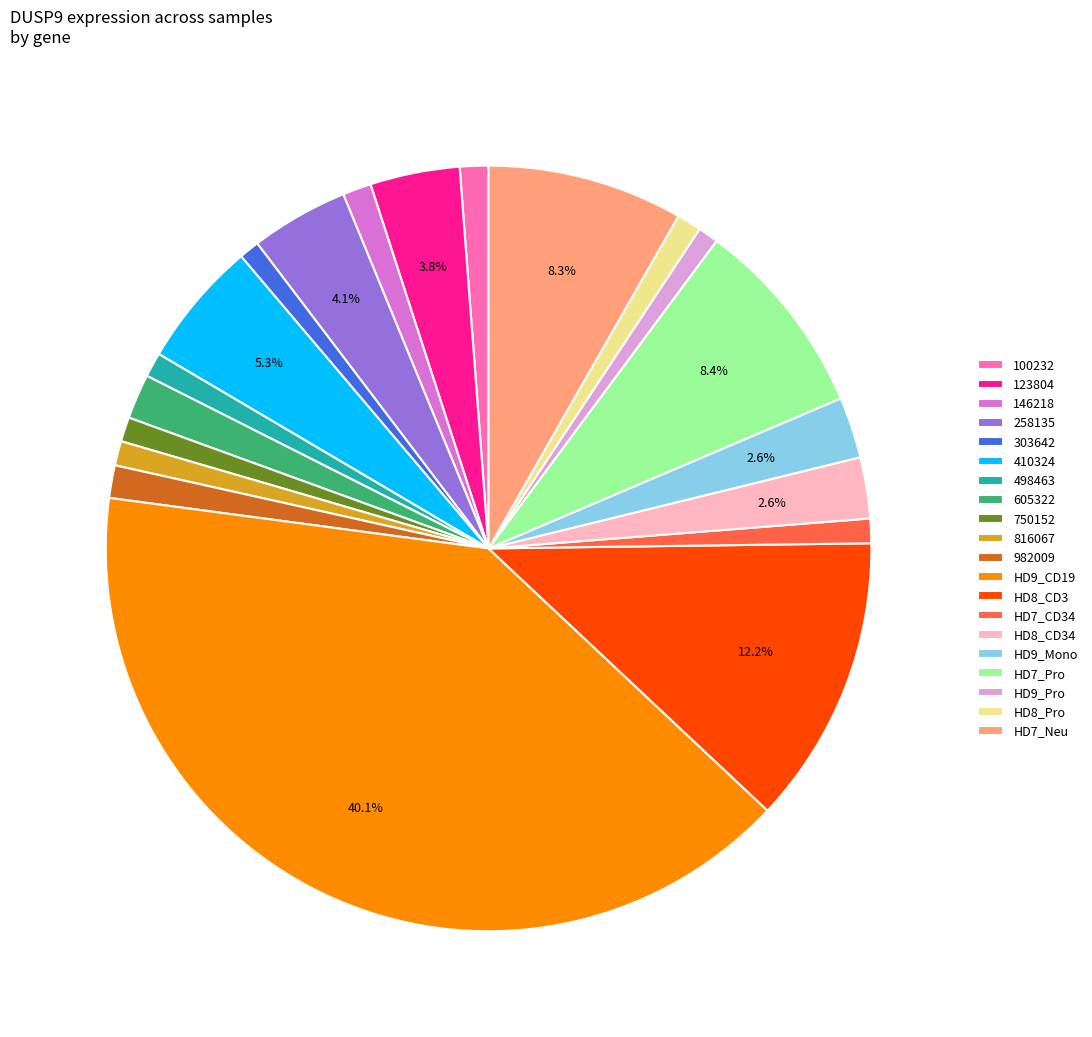

Is it true that 816067 is 11% of the pie?

False